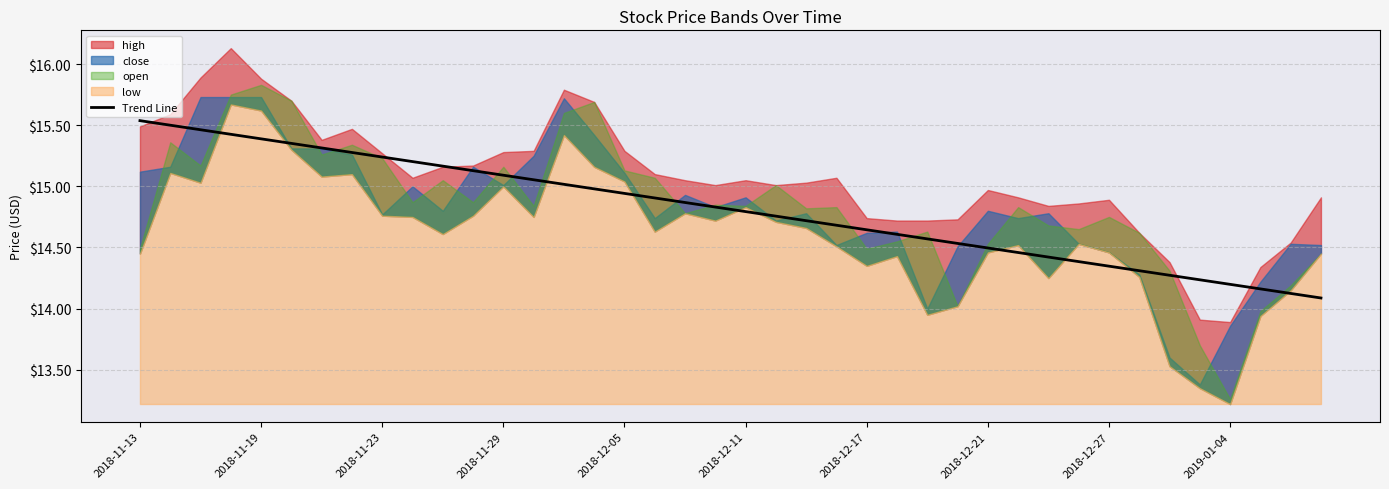

The Trend Line series shows 8.9 at 2018-11-13. True or false?

False